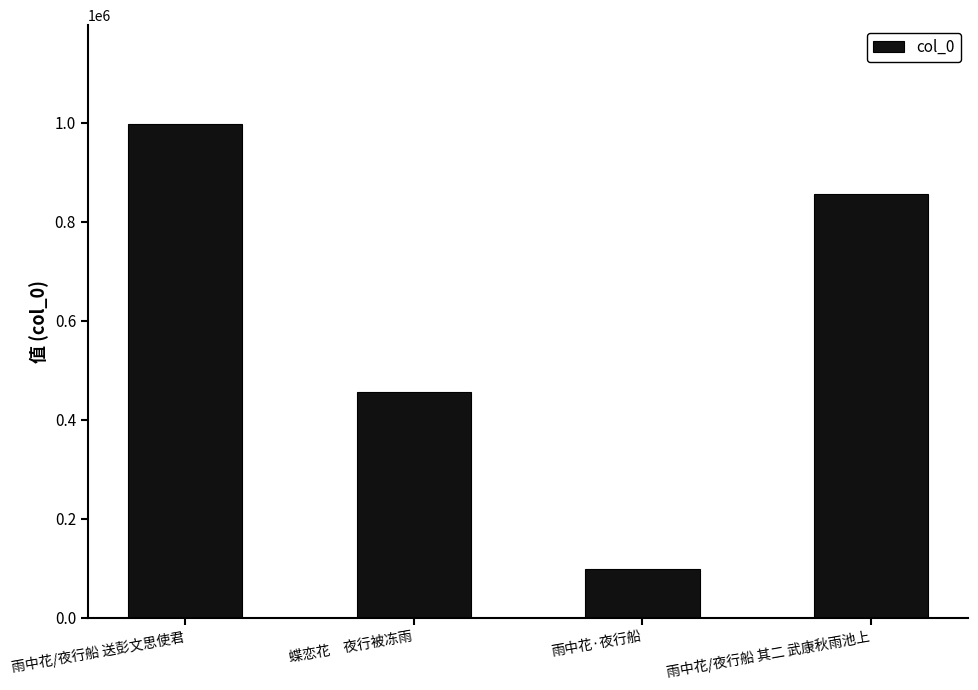

What is the change in value from 雨中花/夜行船 送彭文思使君 to 雨中花/夜行船 其二 武康秋雨池上?

-142330